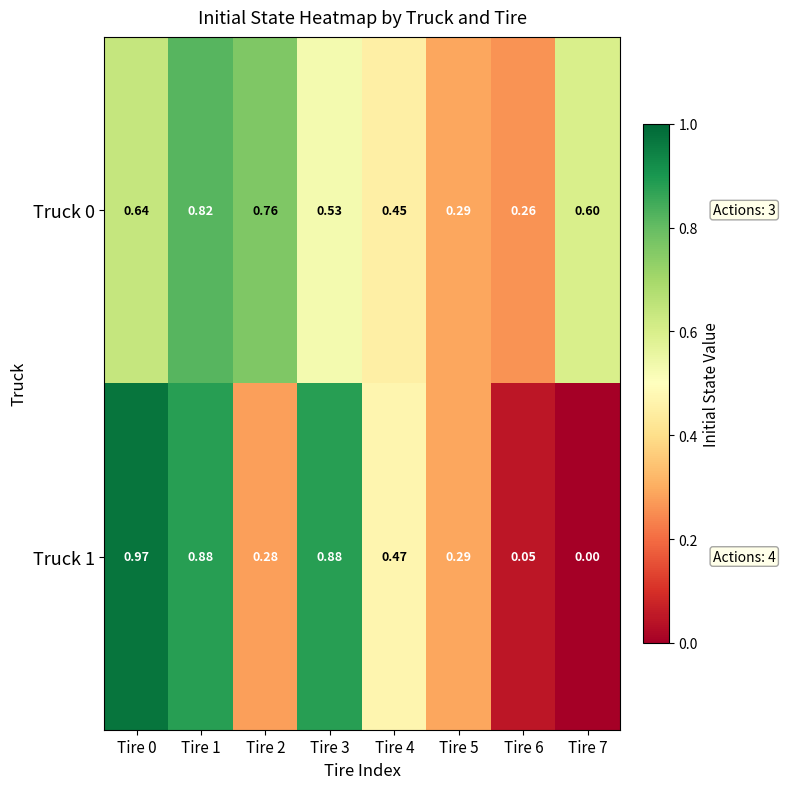

Is the value of Truck 0 at Tire 2 greater than the value of Truck 1 at Tire 7?

Yes